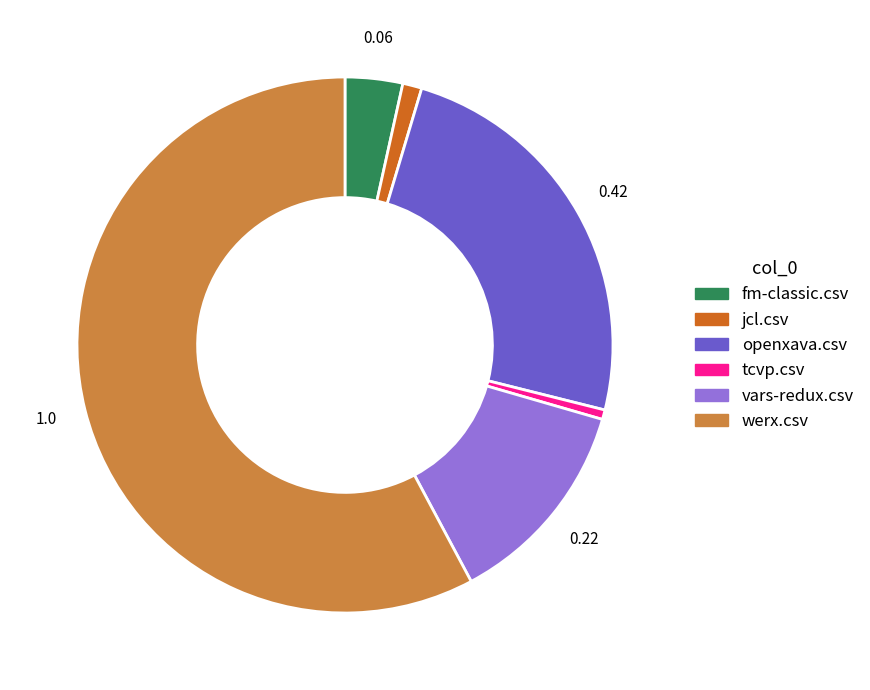

Rank the categories by value from lowest to highest.

tcvp.csv, jcl.csv, fm-classic.csv, vars-redux.csv, openxava.csv, werx.csv